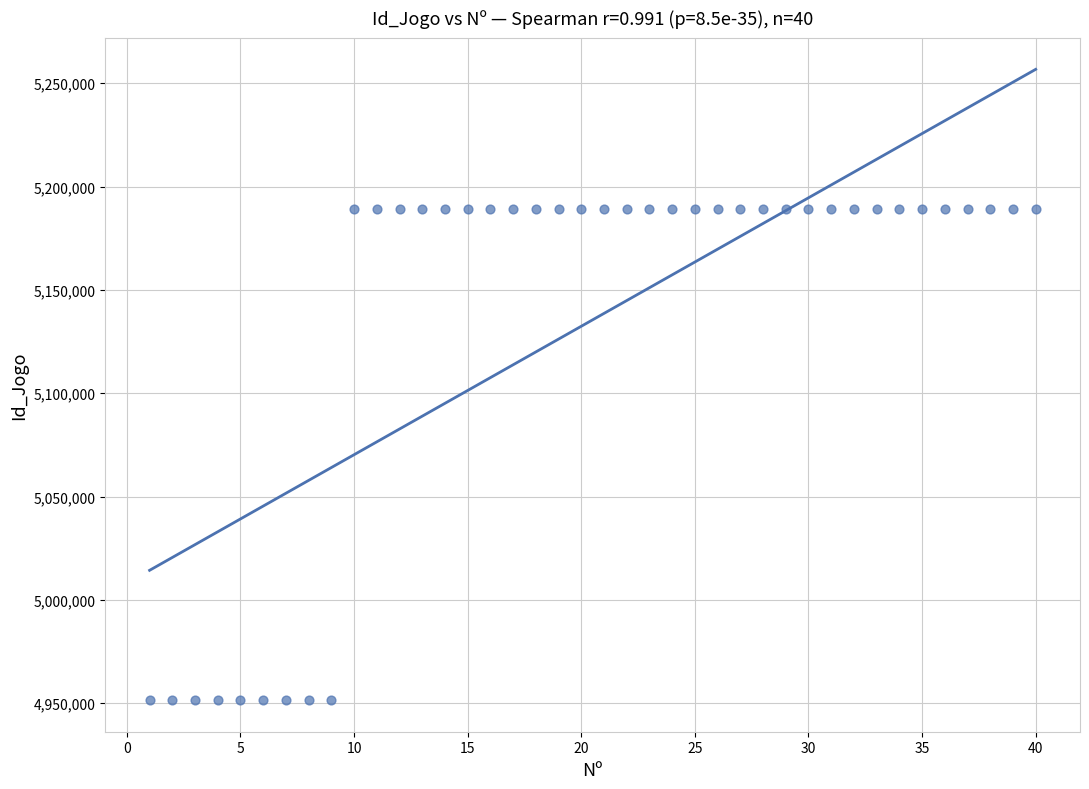

What is the range of Y values (max minus min)?

237464